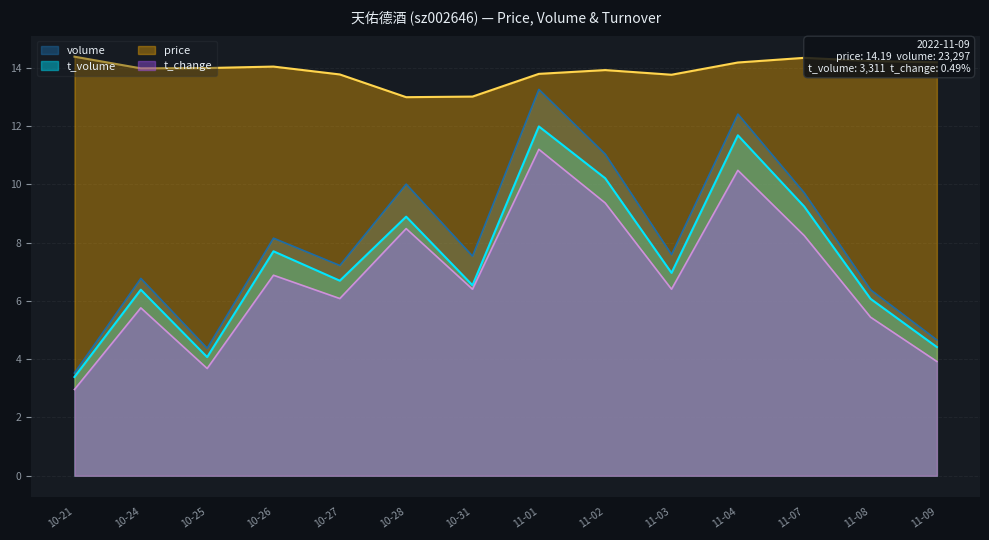

The value of price at 11-02 is 13.9. True or false?

True